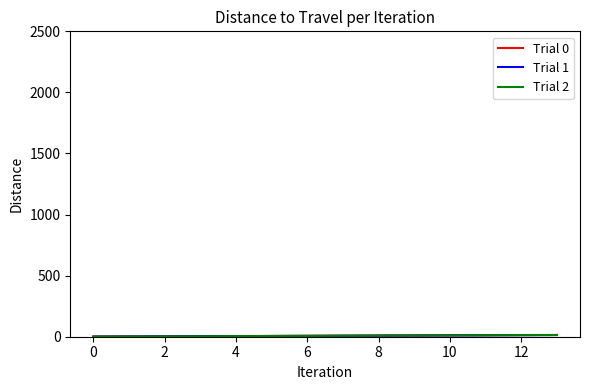

How many lines are shown in the chart?

3